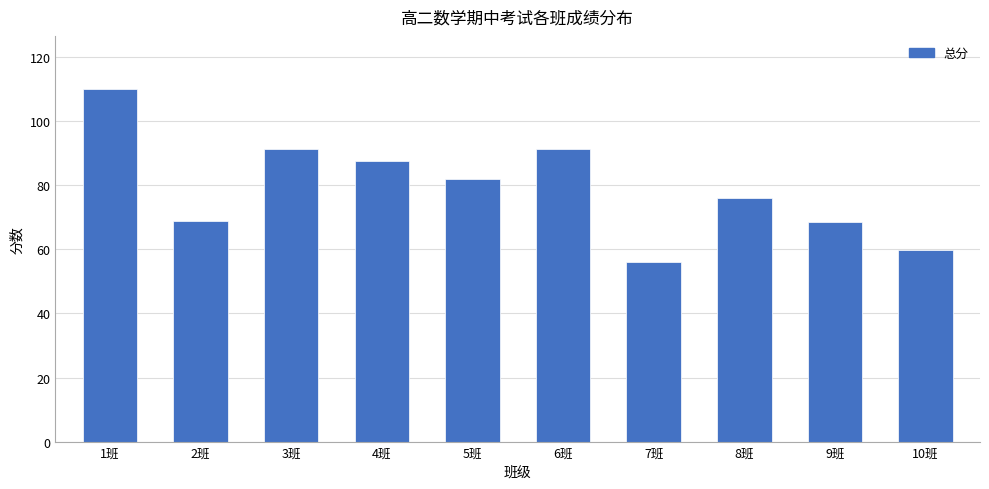

What is the smallest value displayed?

55.9